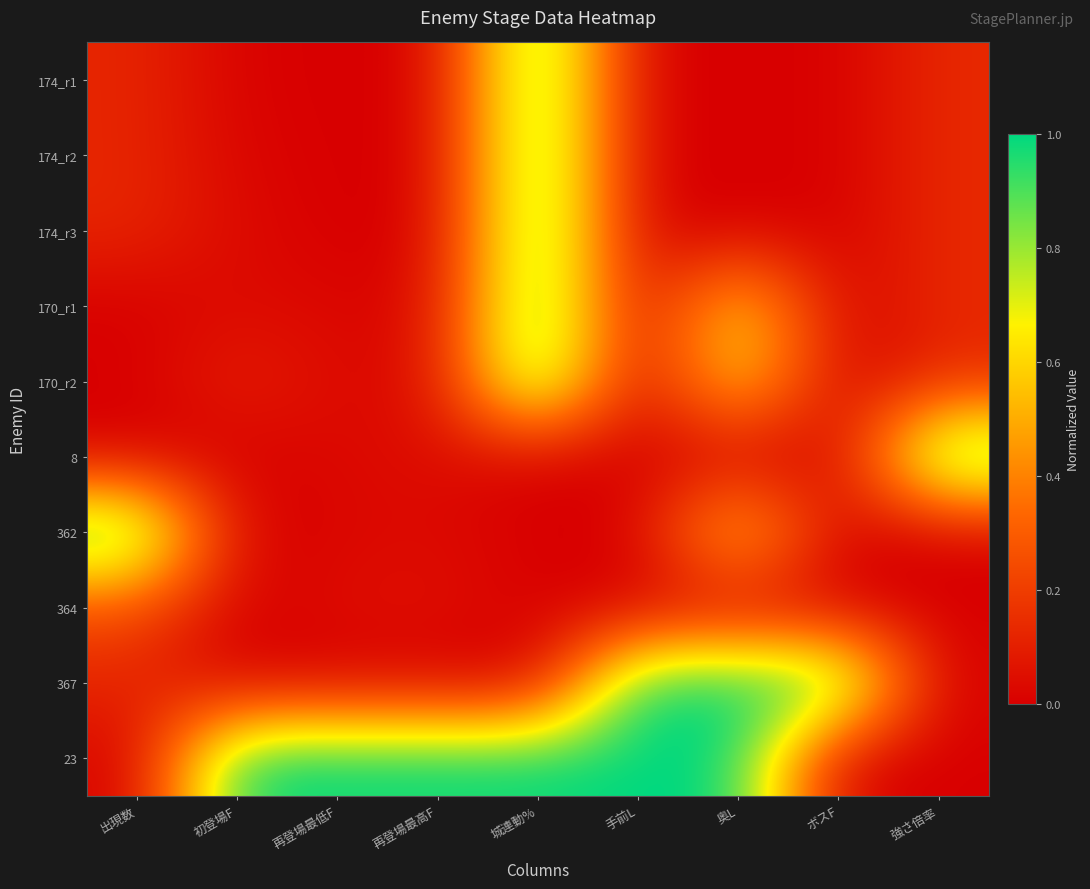

At how many categories does at least one series exceed 0?

9